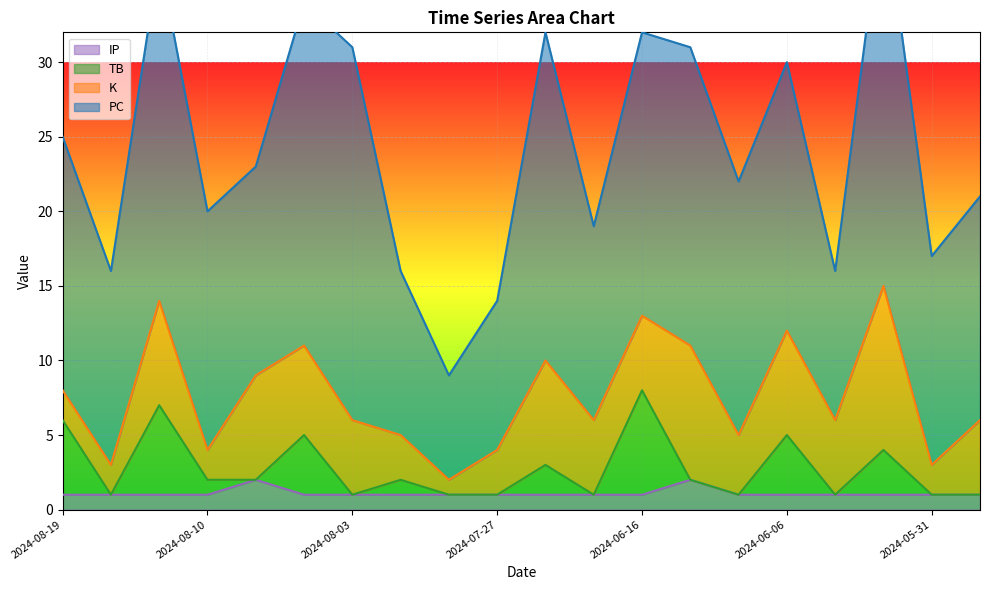

Is it true that IP equals 0 at 2024-06-16?

False